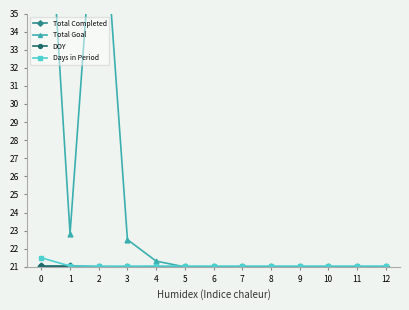

What is the difference between the maximum and minimum values in the Total Goal series?

27.4